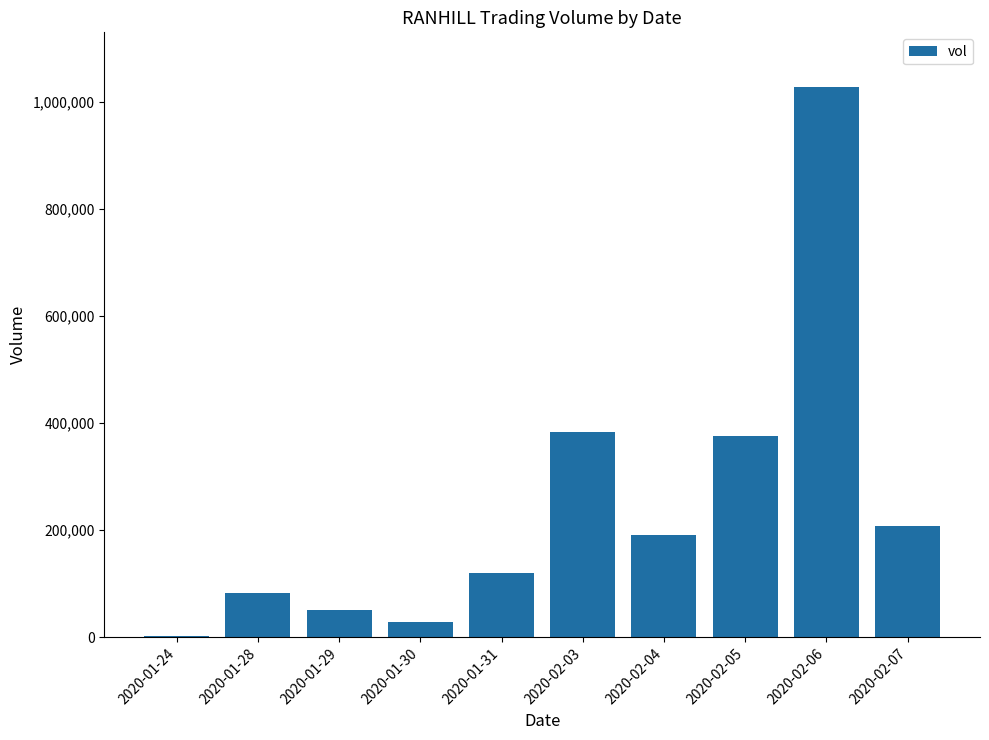

What is the approximate value at 2020-02-03, to the nearest 10?

383400